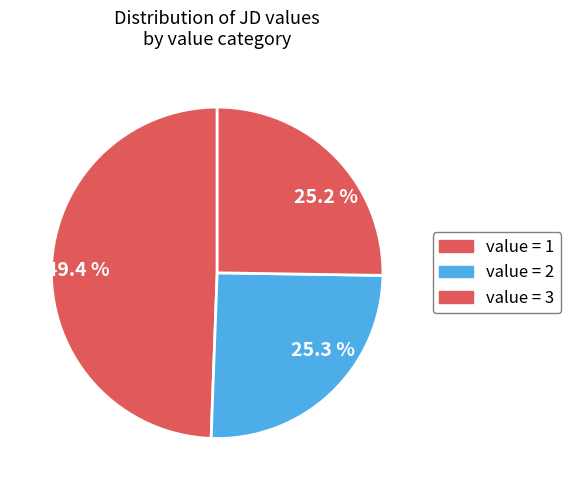

What percentage do 25.3 % and 49.4 % together represent?

74.8%